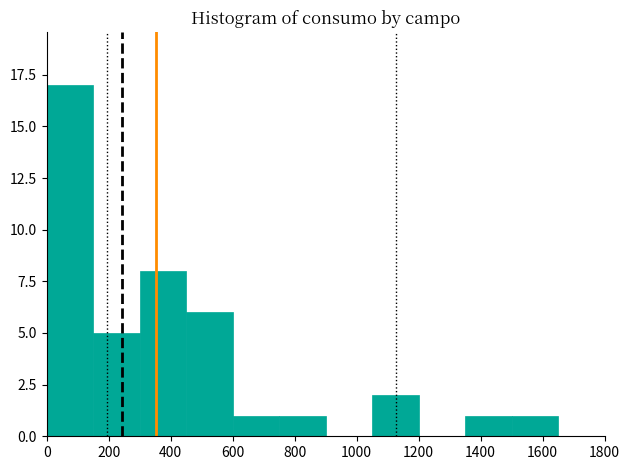

Reading left to right, list every bar in this chart as the range it spans on the x-axis followed by its height. Neither the bar edges nor the heights are printed on the chart, so give them approximately, as read against the axes.

0 to 150: 17
150 to 300: 5
300 to 450: 8
450 to 600: 6
600 to 750: 1
750 to 900: 1
900 to 1050: 0
1050 to 1200: 2
1200 to 1350: 0
1350 to 1500: 1
1500 to 1650: 1
1650 to 1800: 0